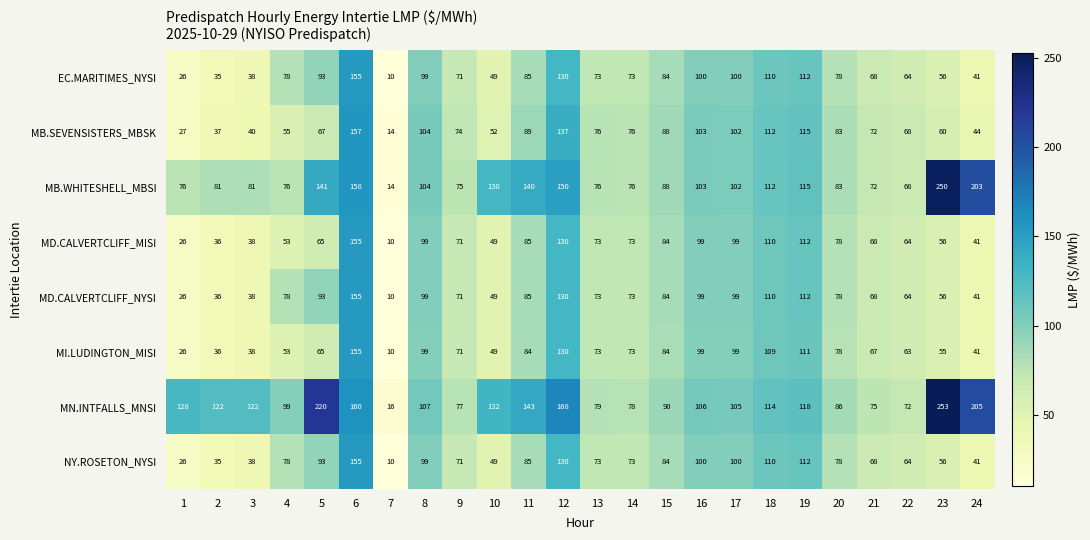

Which series has the largest range (max minus min)?

MN.INTFALLS_MNSI